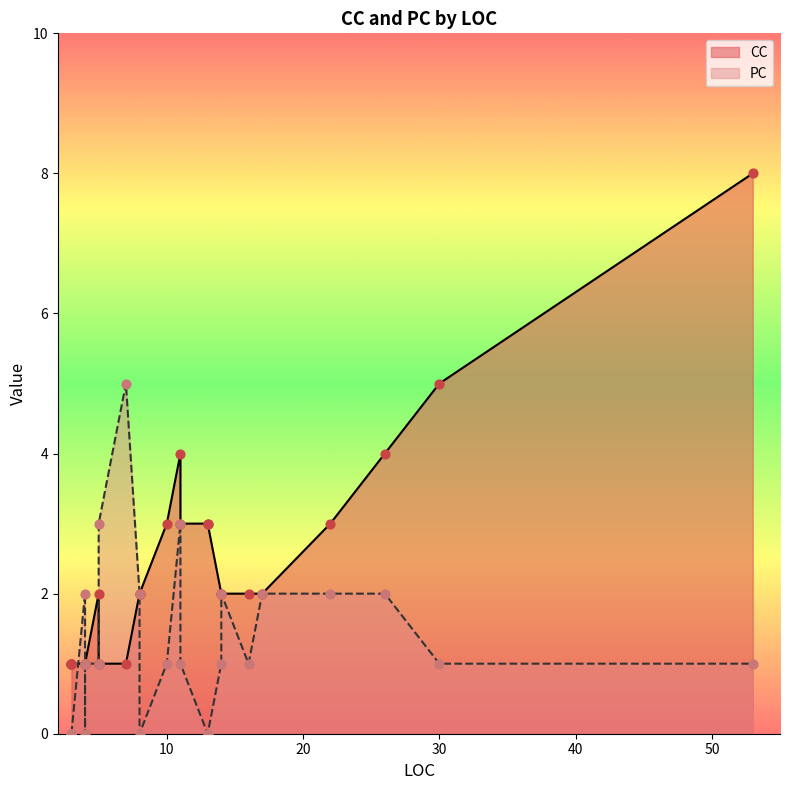

Which series contains the highest Y value?

CC